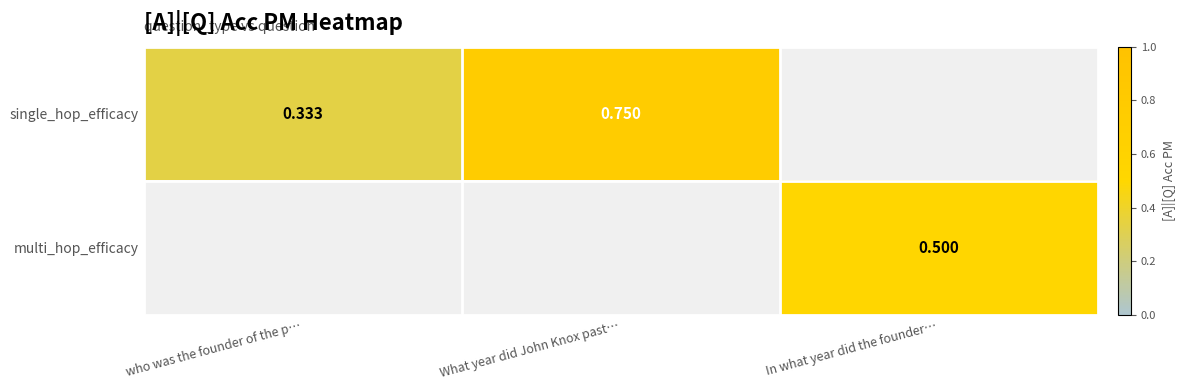

Between who was the founder of the p… and In what year did the founder…, which is larger?

In what year did the founder…